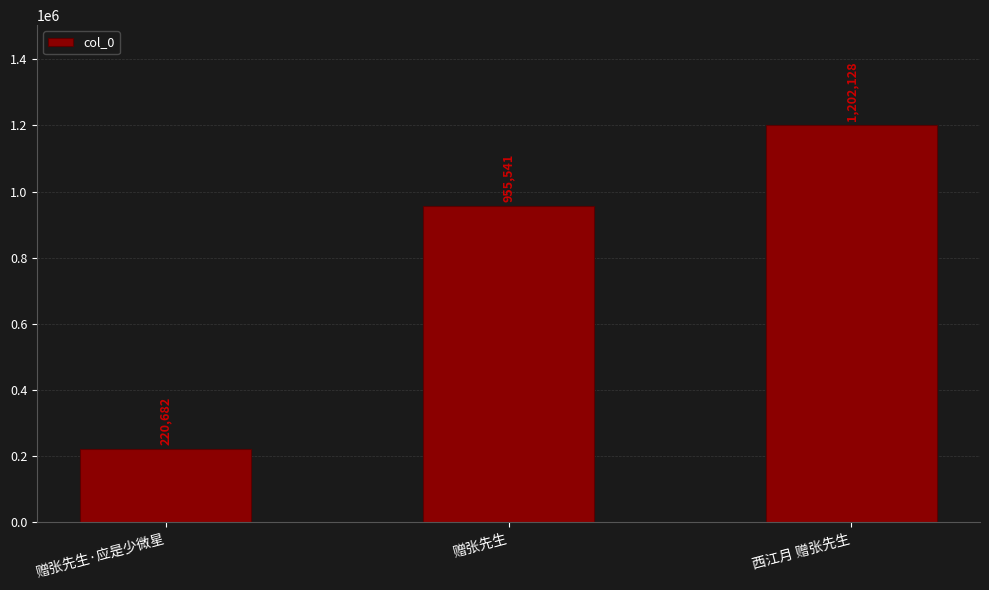

Rank the categories by value from lowest to highest.

赠张先生·应是少微星, 赠张先生, 西江月 赠张先生